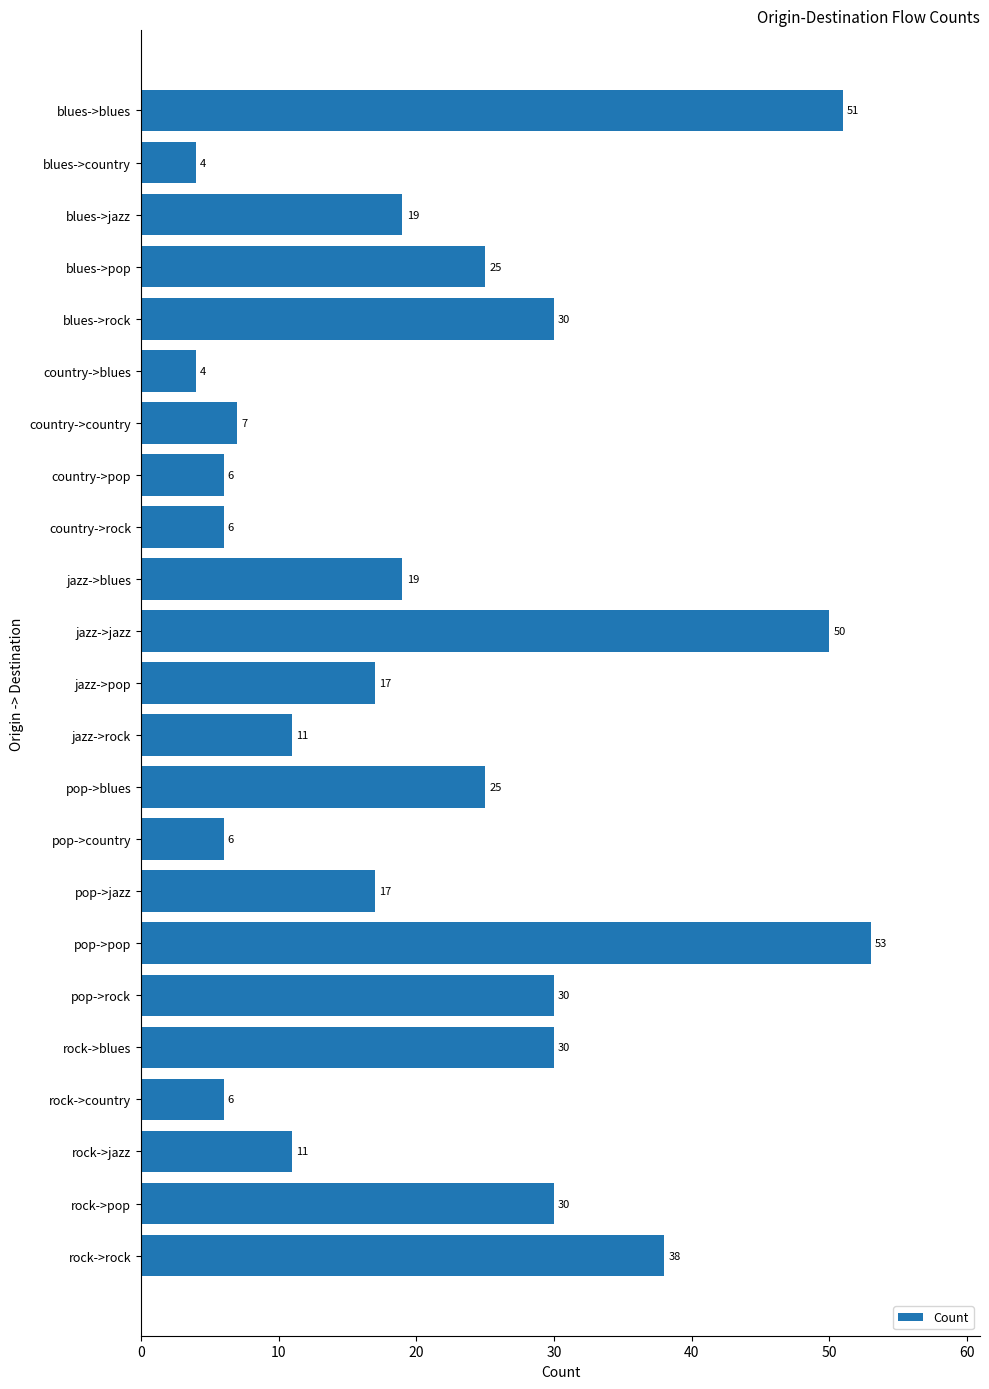

How many bars are there in total?

23